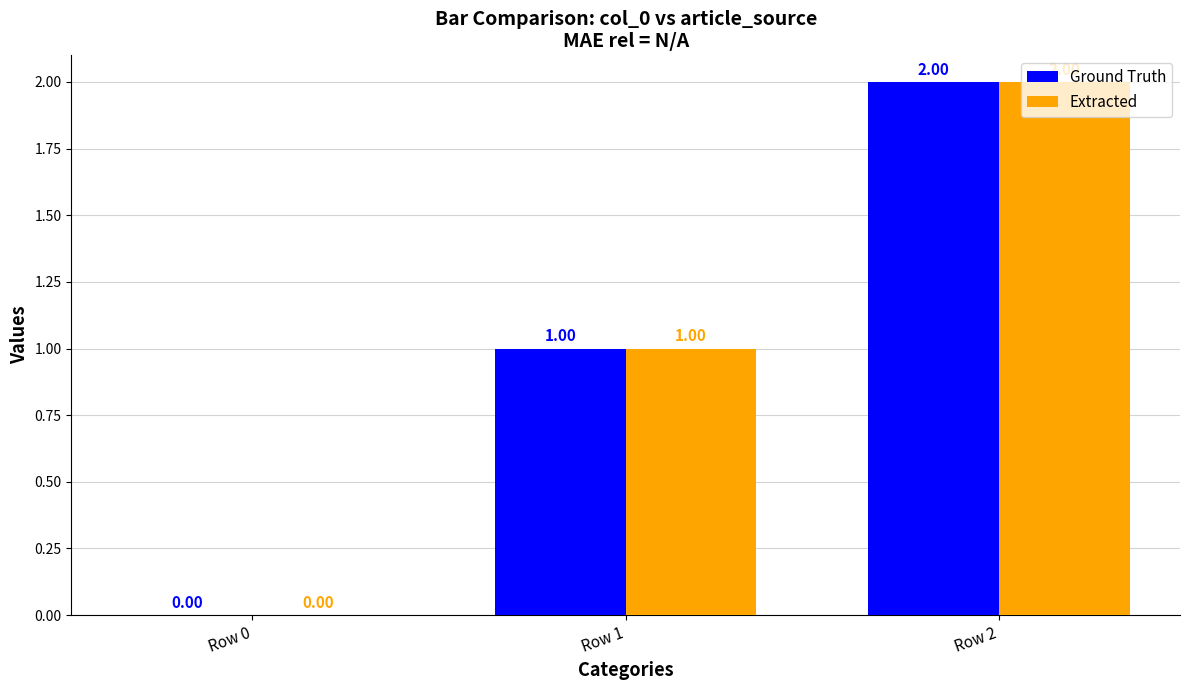

Reading left to right, list all the values displayed in this chart.

Ground Truth: Row 0=0	Row 1=1	Row 2=2
Extracted: Row 0=0	Row 1=1	Row 2=2